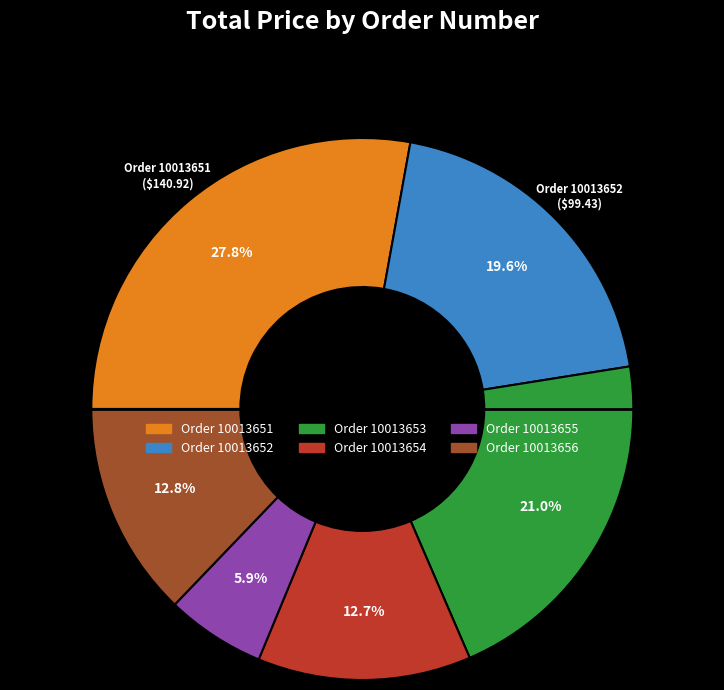

To the nearest percent, what is the average slice percentage?

17%